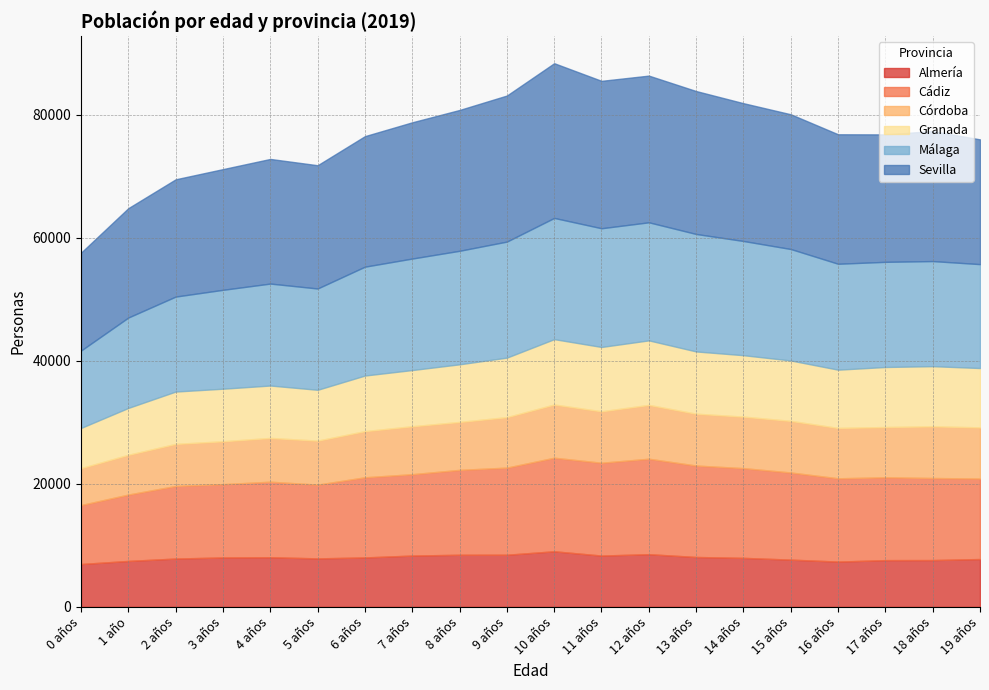

Count the number of data series in this chart.

6